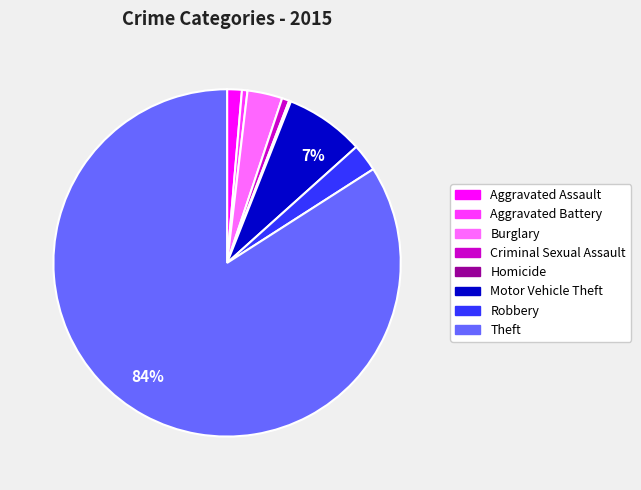

To the nearest percent, what is the difference between the largest and smallest slice percentages?

84%